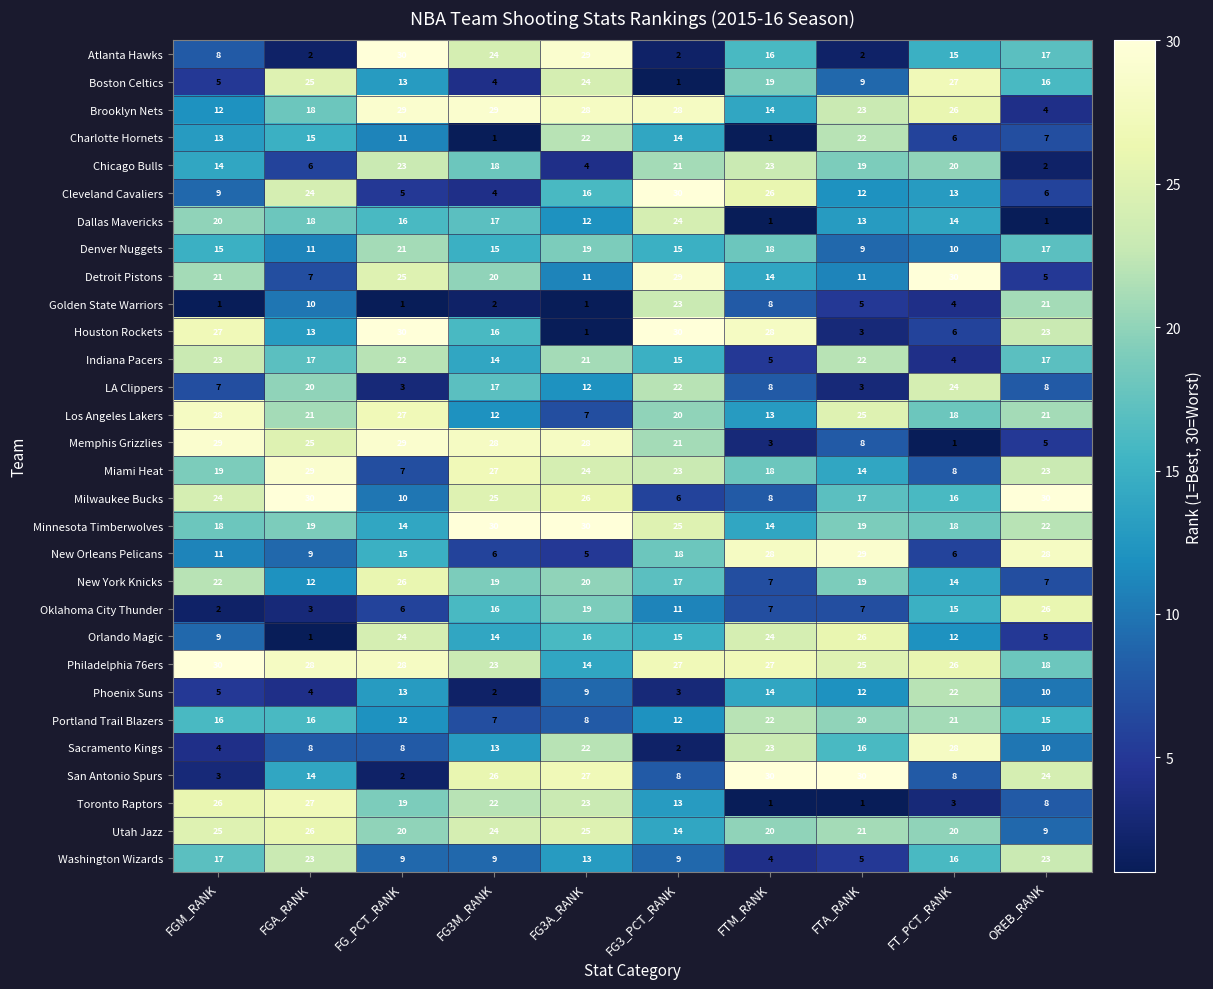

The Los Angeles Lakers series shows 7 at FG3A_RANK. True or false?

True